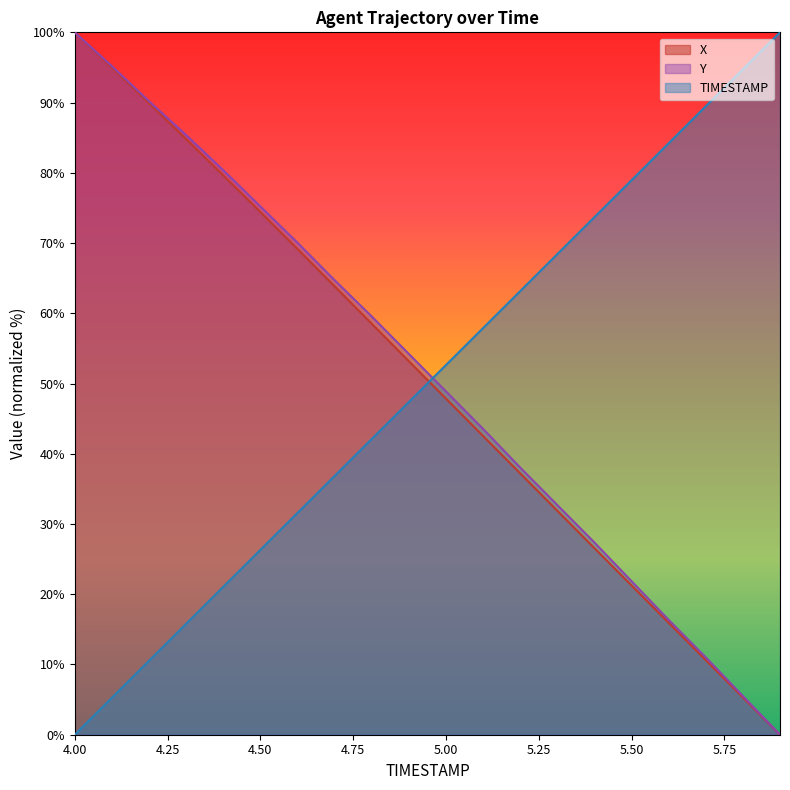

Between which two adjacent categories do TIMESTAMP and Y first intersect?

4.9 and 5.0